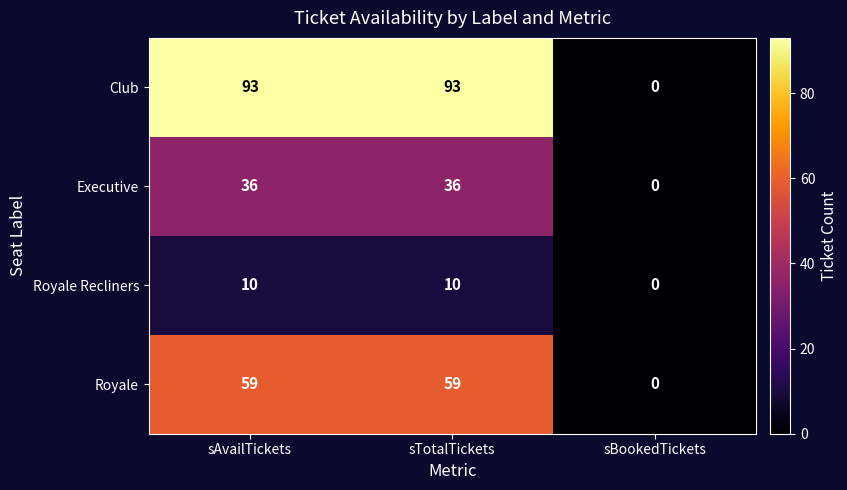

How many data points does each series have?

3